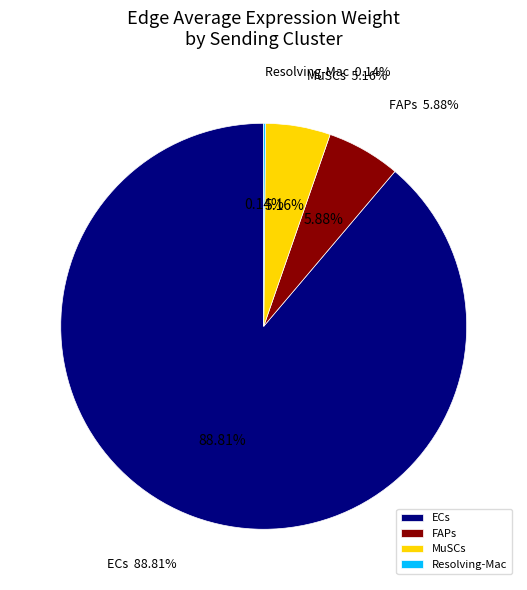

What is the difference between the highest and lowest values at MuSCs?

15.1